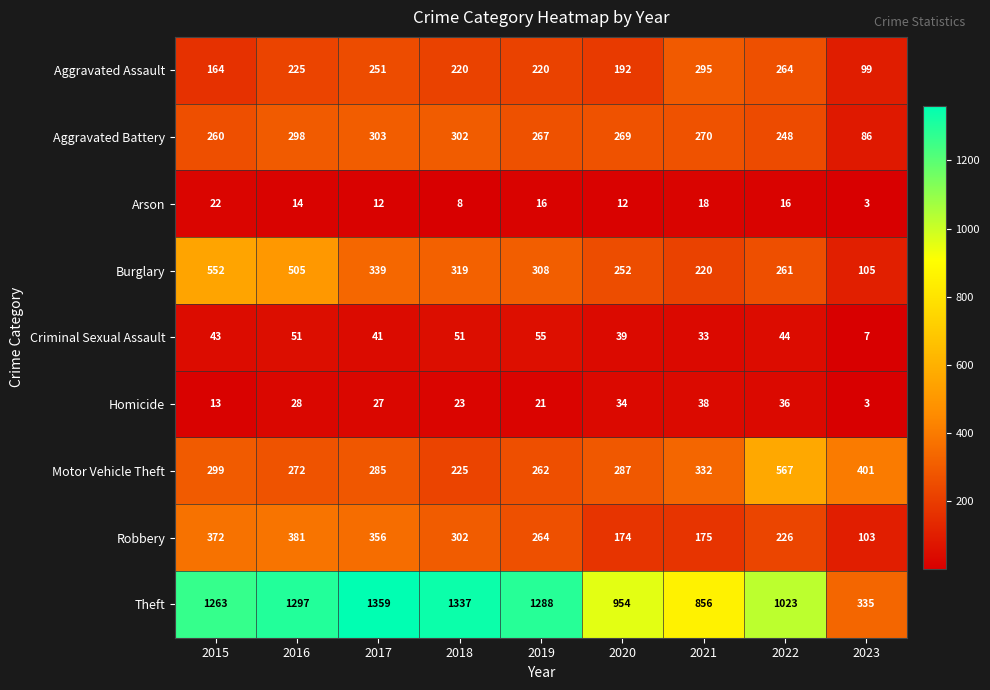

Which series changed the most between 2019 and 2022?

Motor Vehicle Theft